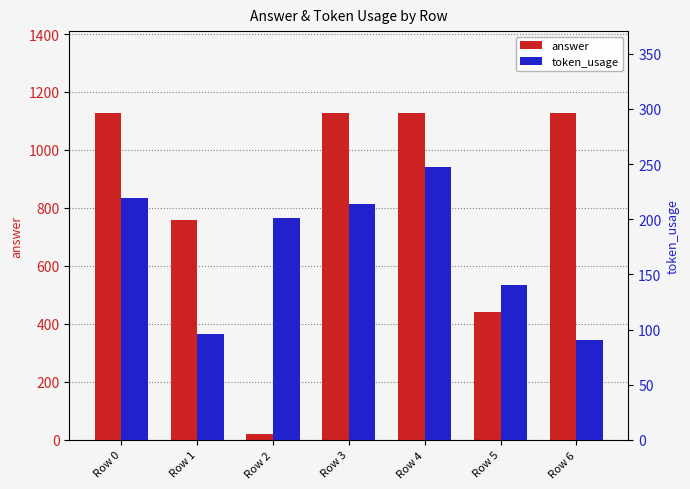

Between Row 0 and Row 5, which is larger?

Row 0